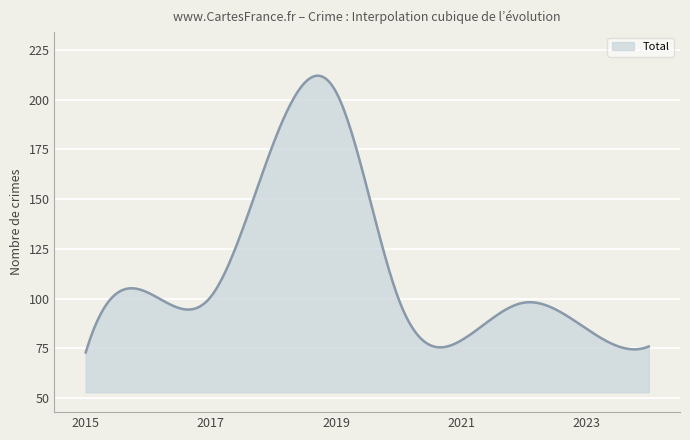

What is the greatest value displayed?

212.1